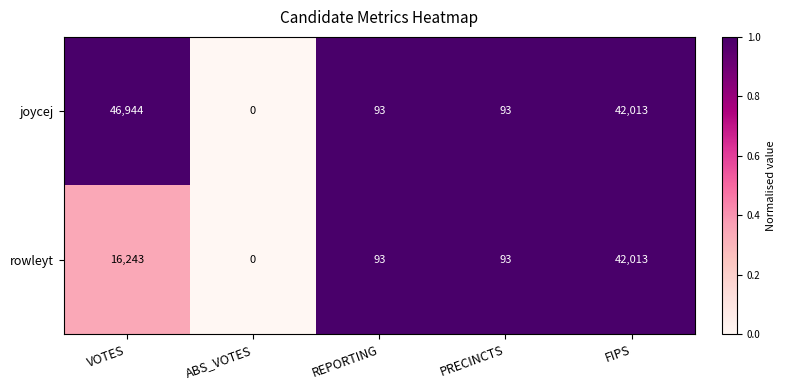

At which category is the sum across all series the highest?

FIPS